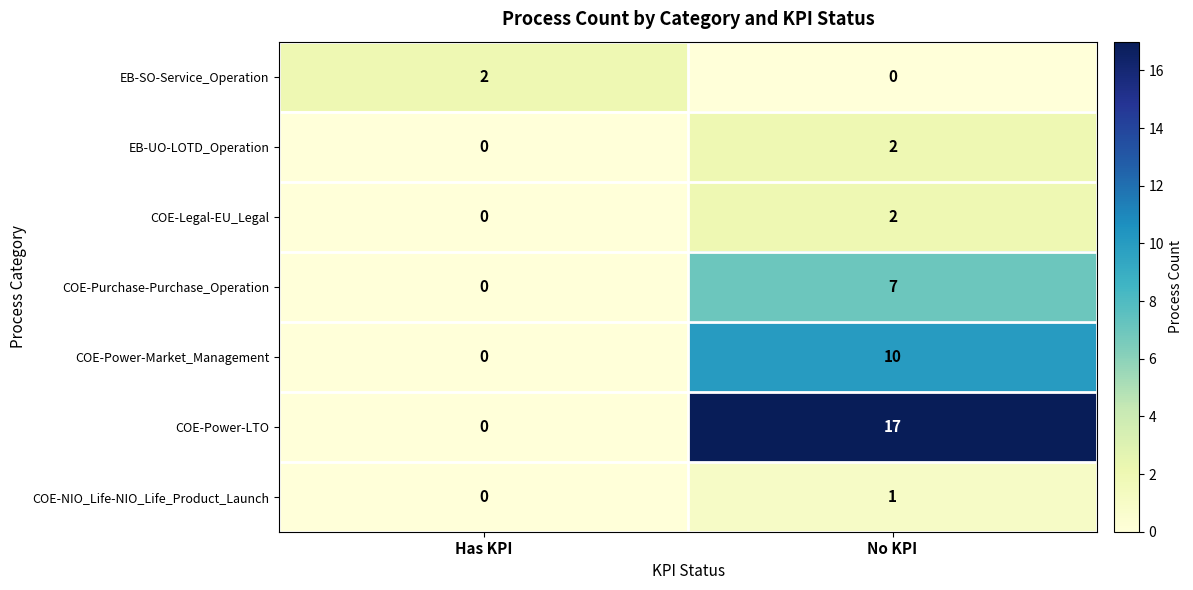

Where is COE-NIO_Life-NIO_Life_Product_Launch nearest to the value 0?

Has KPI